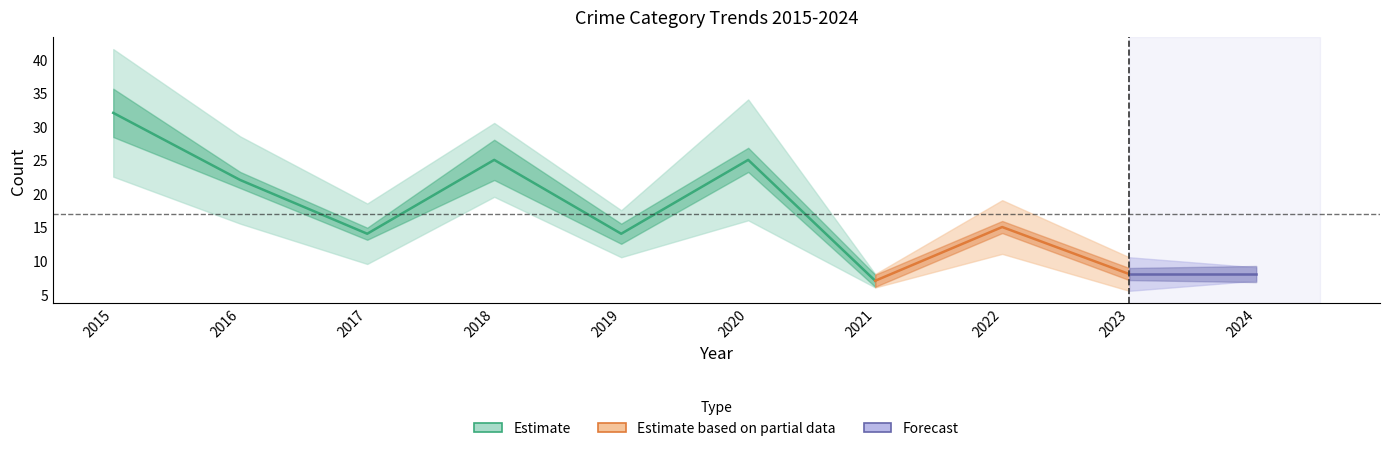

Does the chart display data point markers on the line(s)?

No